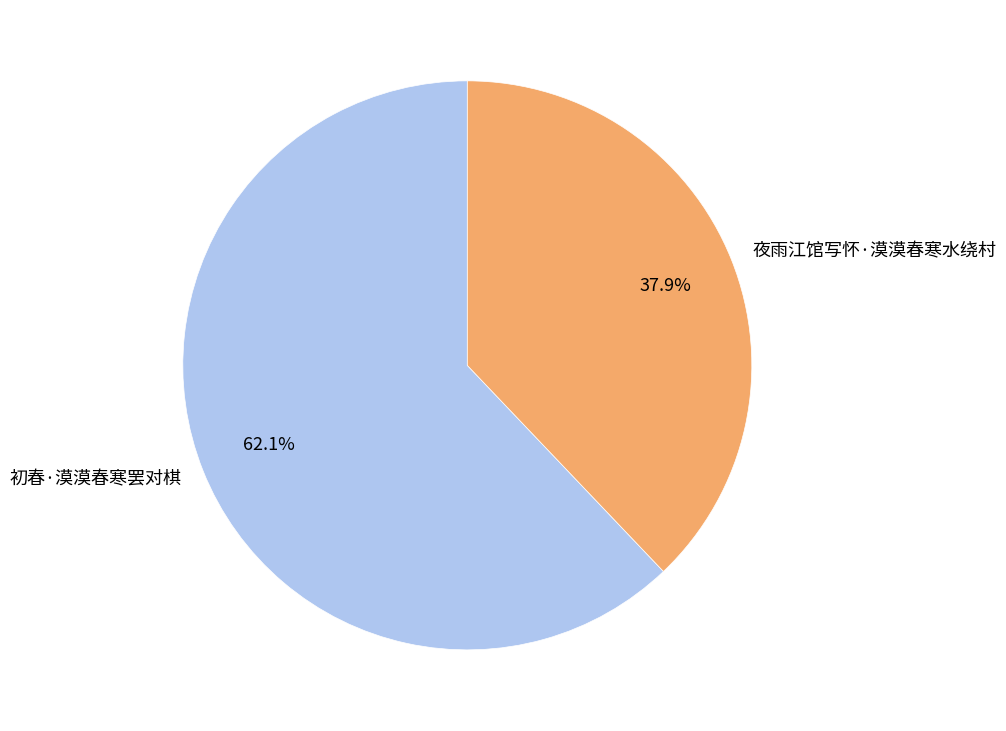

Rank the categories by value from lowest to highest.

夜雨江馆写怀·漠漠春寒水绕村, 初春·漠漠春寒罢对棋